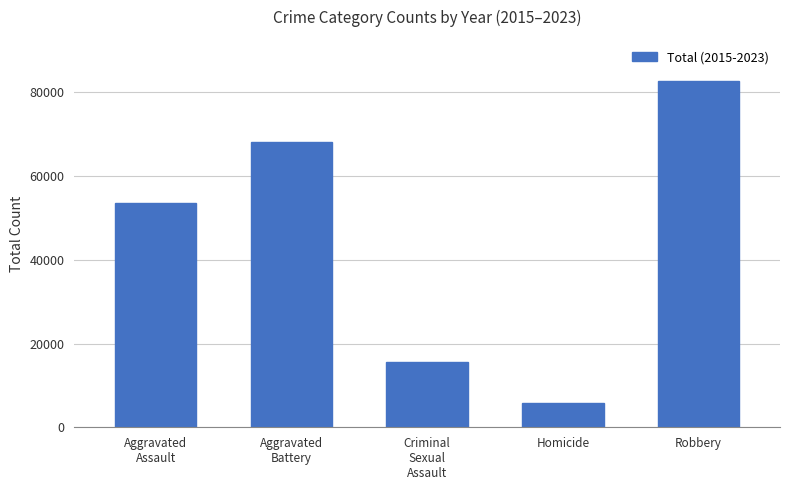

Reading left to right, transcribe all the data shown in this chart.

Aggravated
Assault=53691	Aggravated
Battery=68097	Criminal
Sexual
Assault=15519	Homicide=5774	Robbery=82626